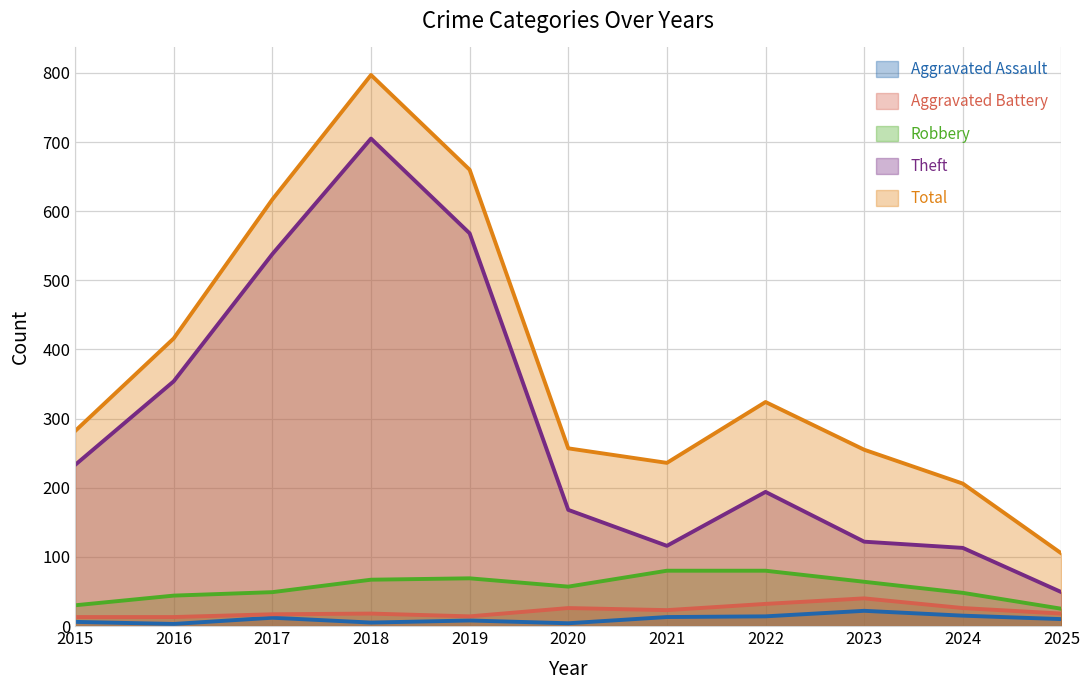

True or false: Aggravated Assault and Aggravated Battery cross at least once.

False